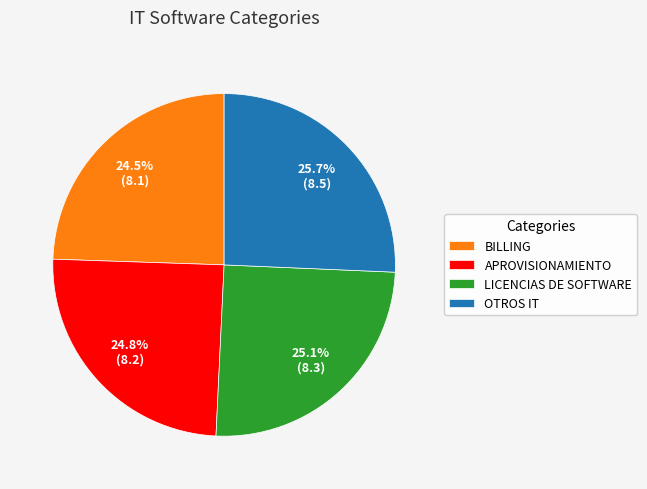

Which category has the biggest portion of the pie?

OTROS IT